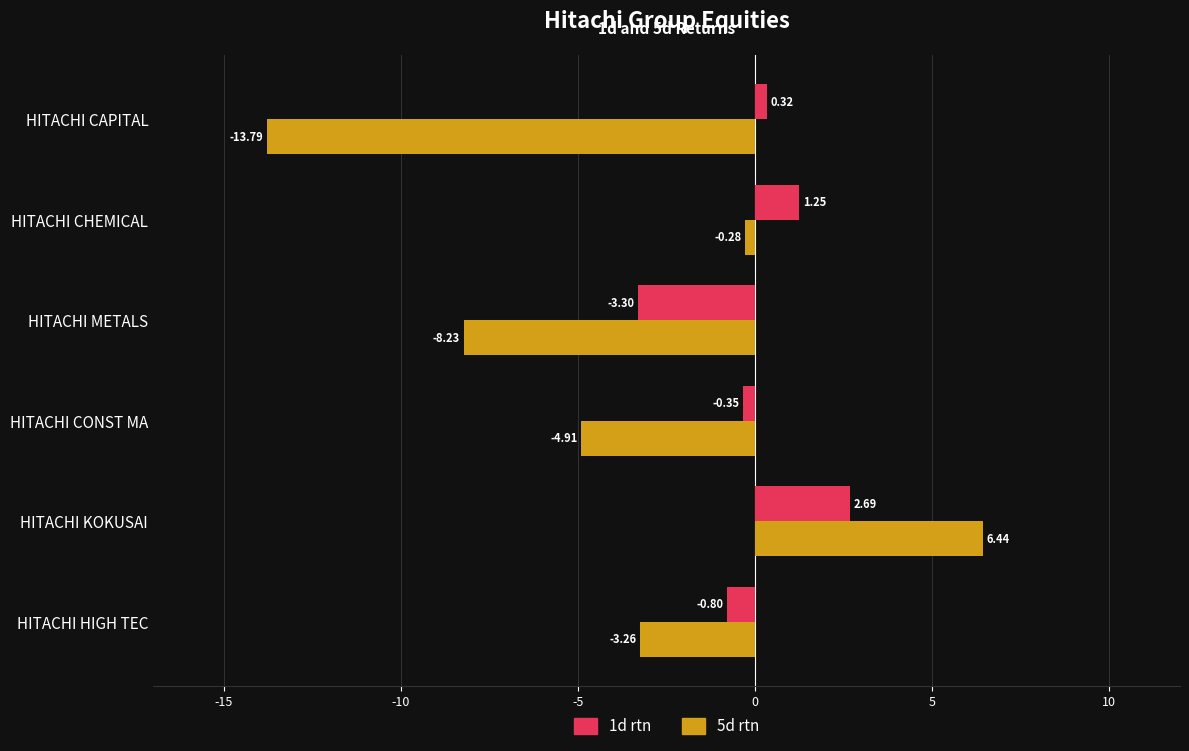

List the series in order of their peak value, lowest first.

1d rtn, 5d rtn